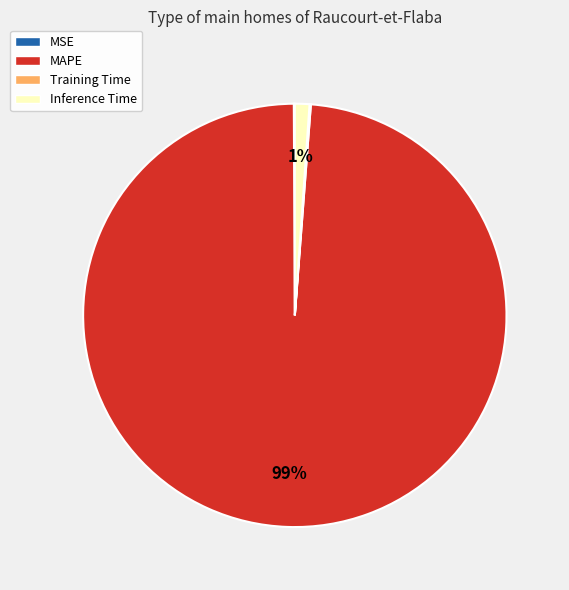

To the nearest percent, what is the combined percentage of MAPE and Inference Time?

100%